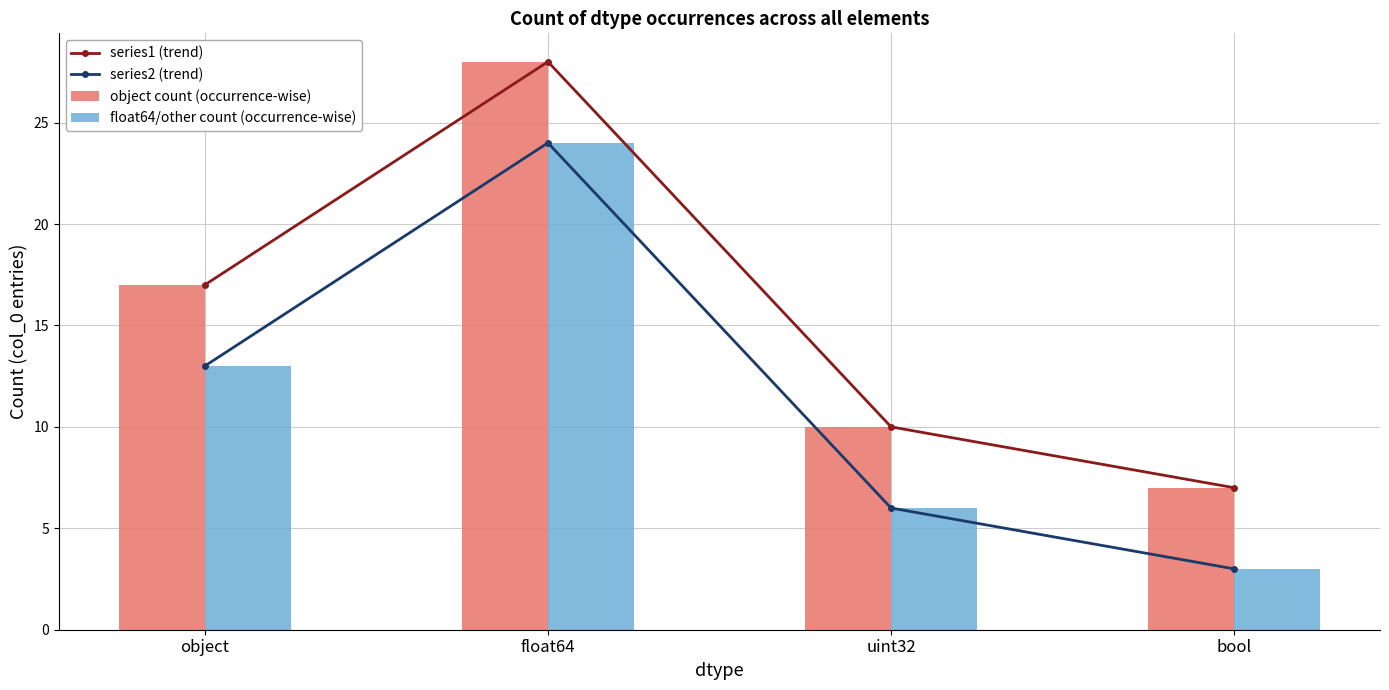

How many groups of bars are there?

4